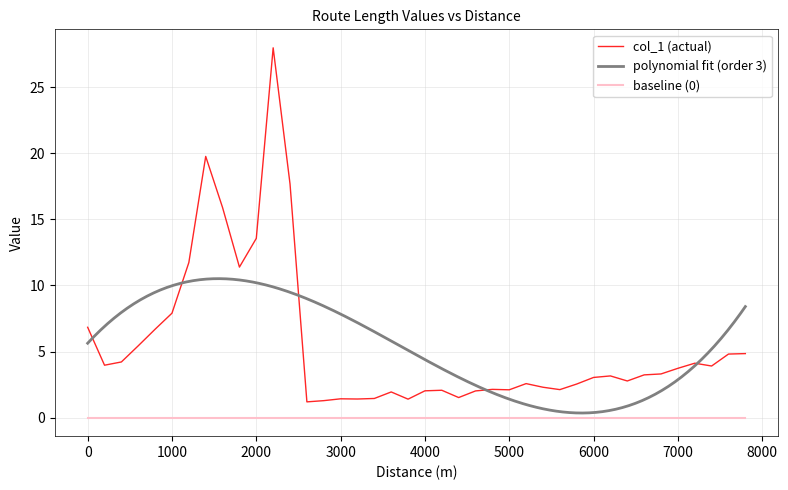

Read the value at 1400.

19.8